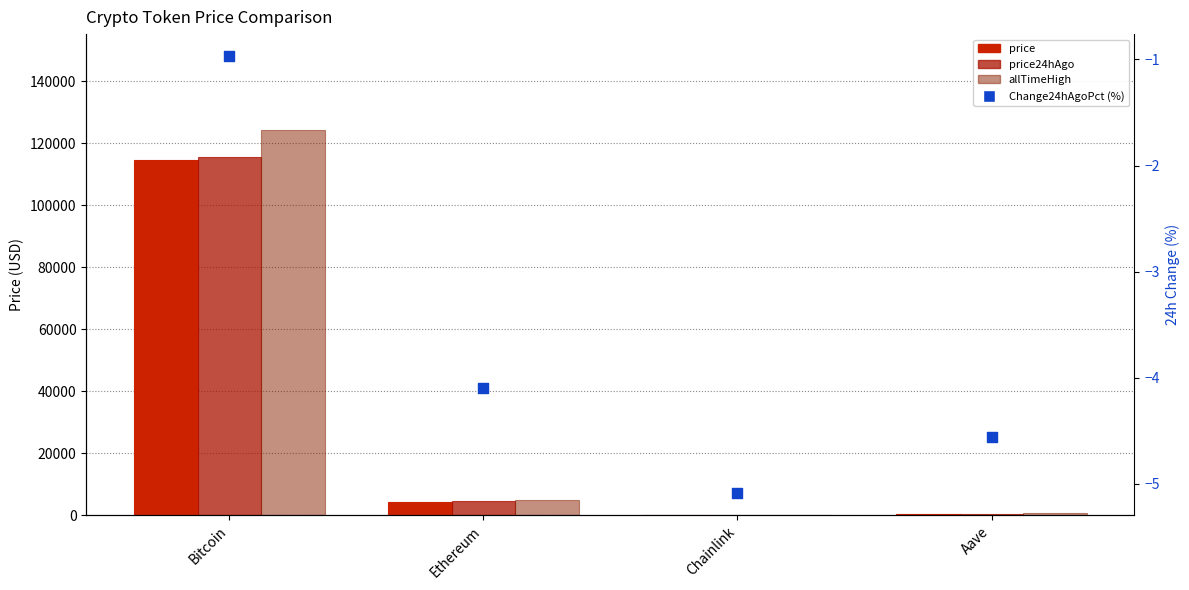

What are all the series names shown in the legend?

price, price24hAgo, allTimeHigh, Change24hAgoPct (%)